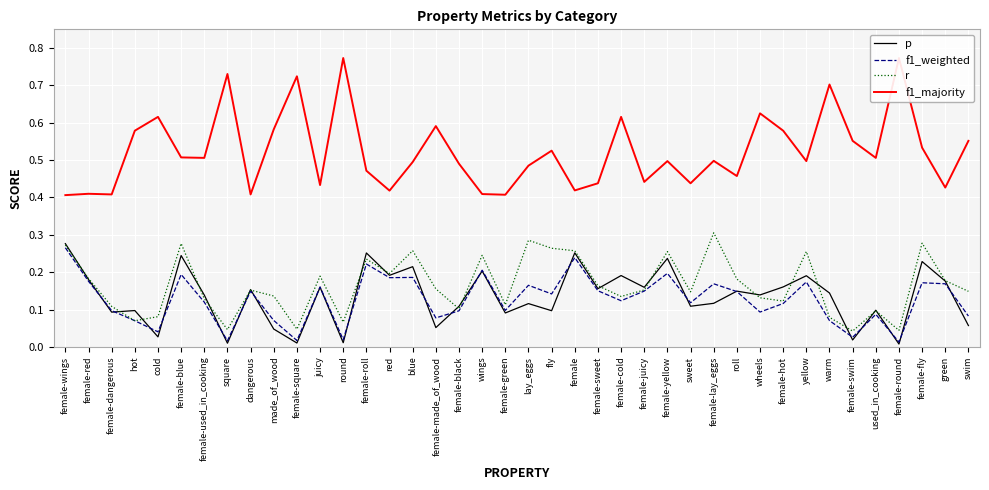

At which category is the sum across all series the highest?

female-blue